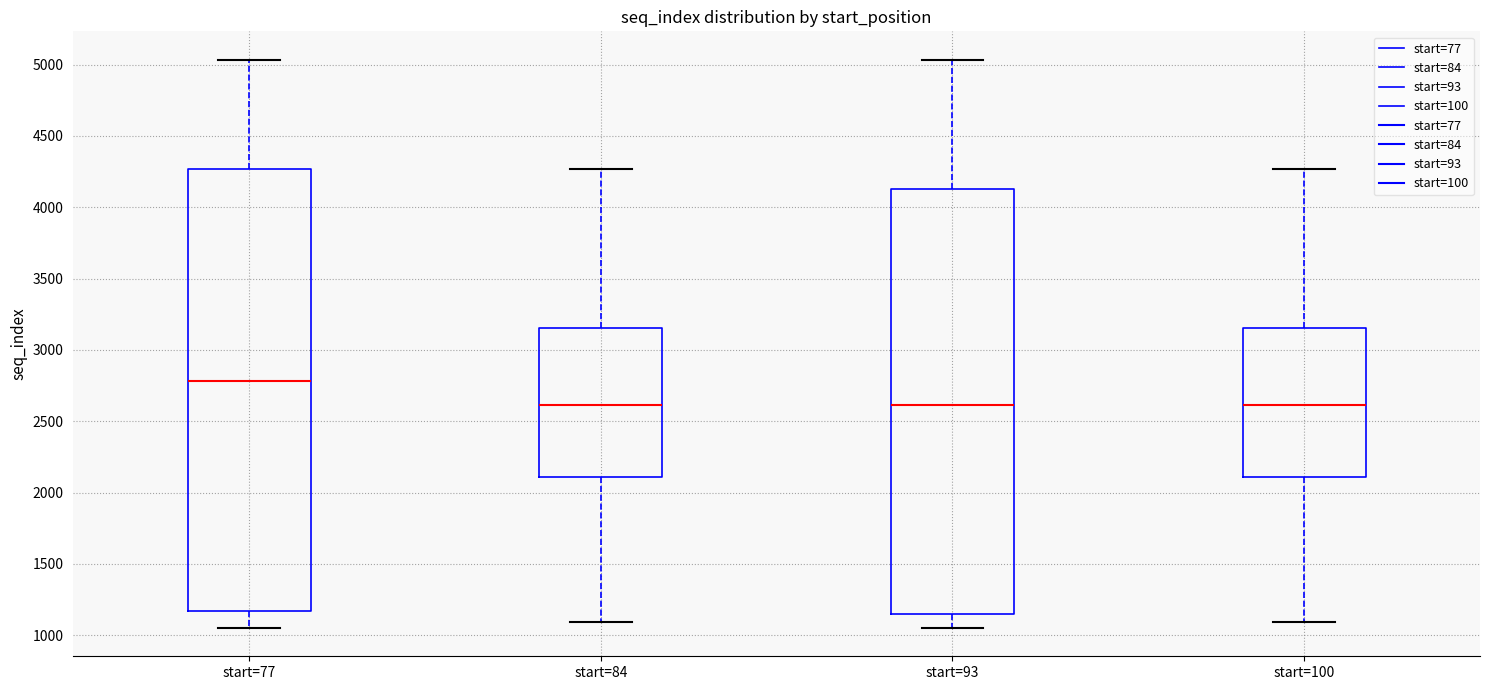

Comparing the boxes themselves (not the whiskers), which one is the tallest?

start=77